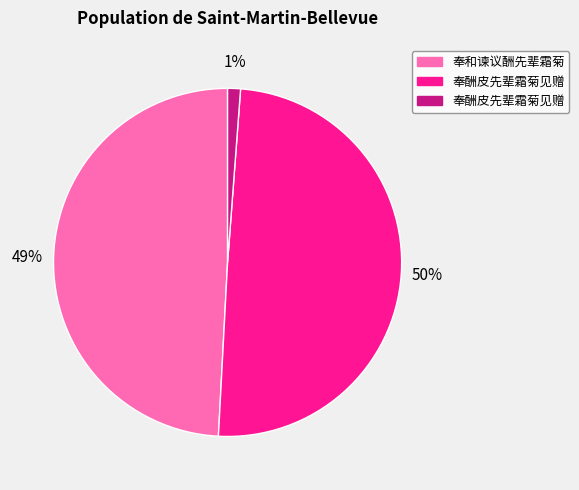

To the nearest percent, what is the average slice percentage?

33%